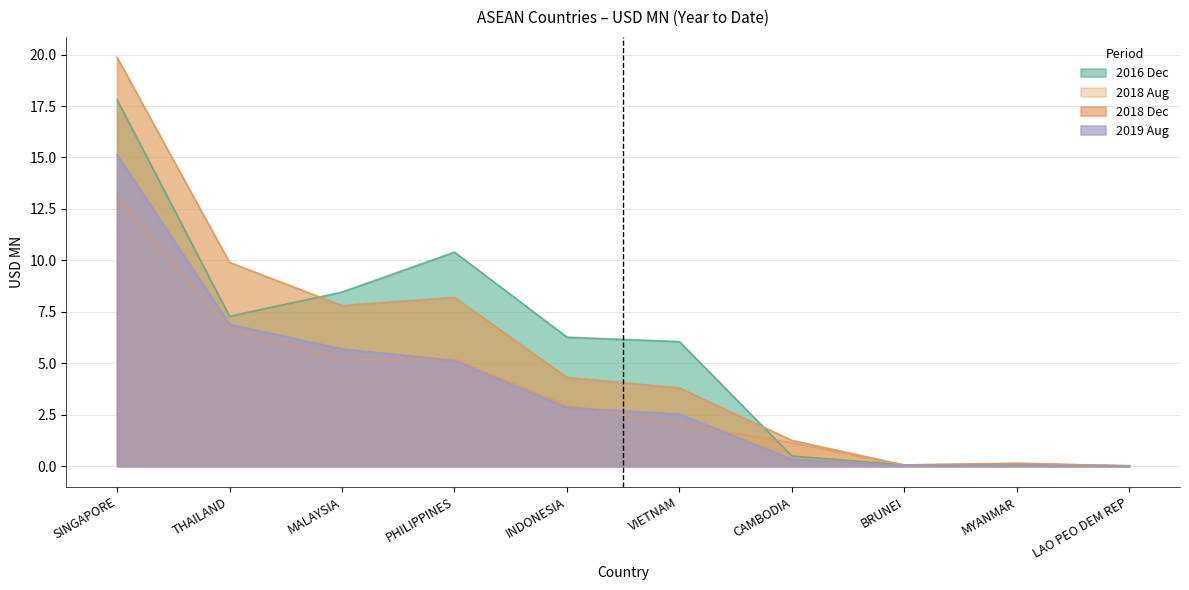

What value does the 201612 series have at THAILAND?

7.3